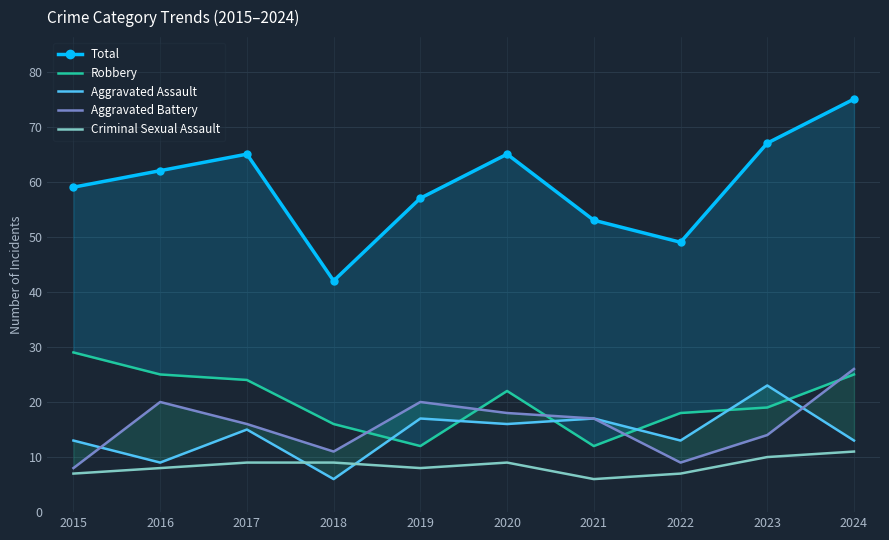

Between 2017 and 2015, which is larger?

2017